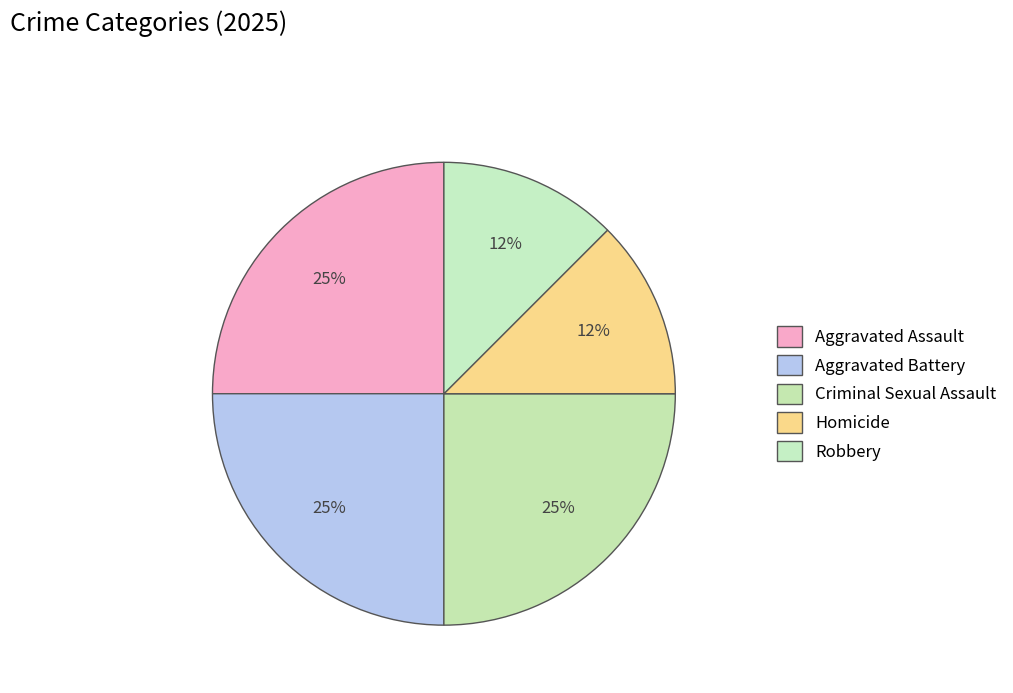

Rank the categories by value from lowest to highest.

Homicide, Robbery, Aggravated Assault, Aggravated Battery, Criminal Sexual Assault